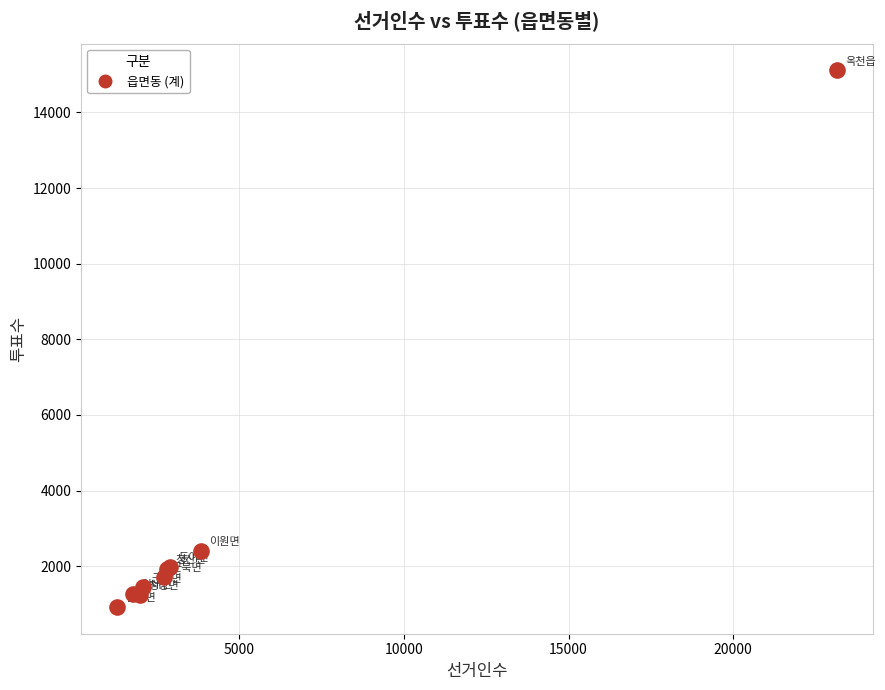

What Y value in the scatter plot is closest to 8017?

2408